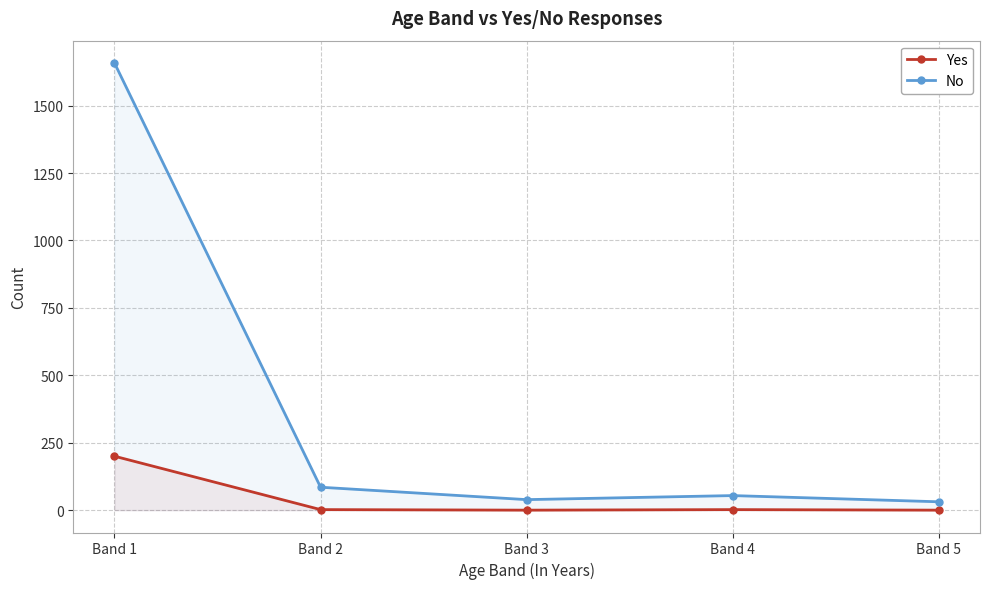

Which series changed the most between Band 1 and Band 5?

No